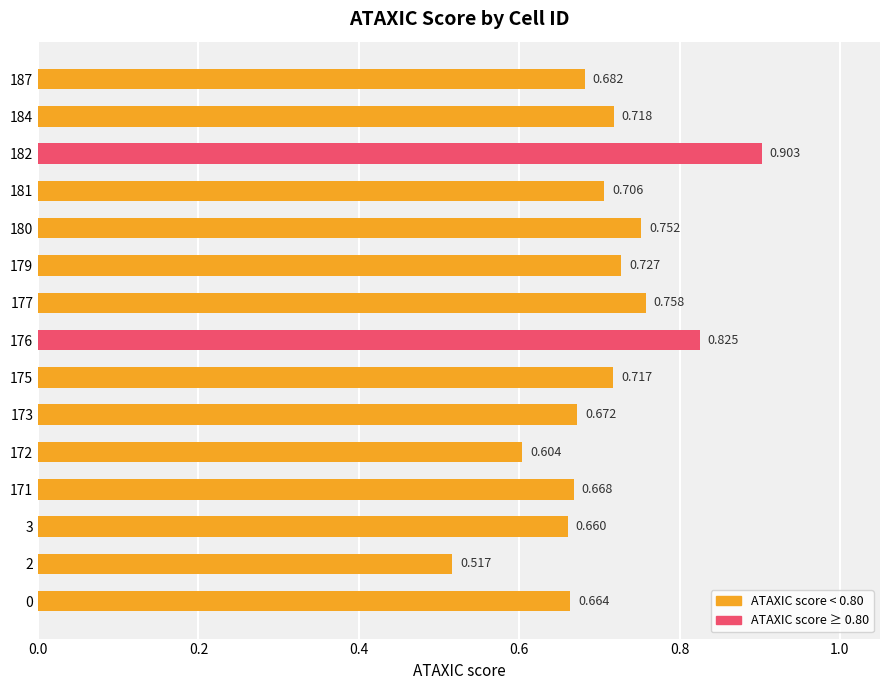

What is the difference between the maximum and minimum values?

0.4